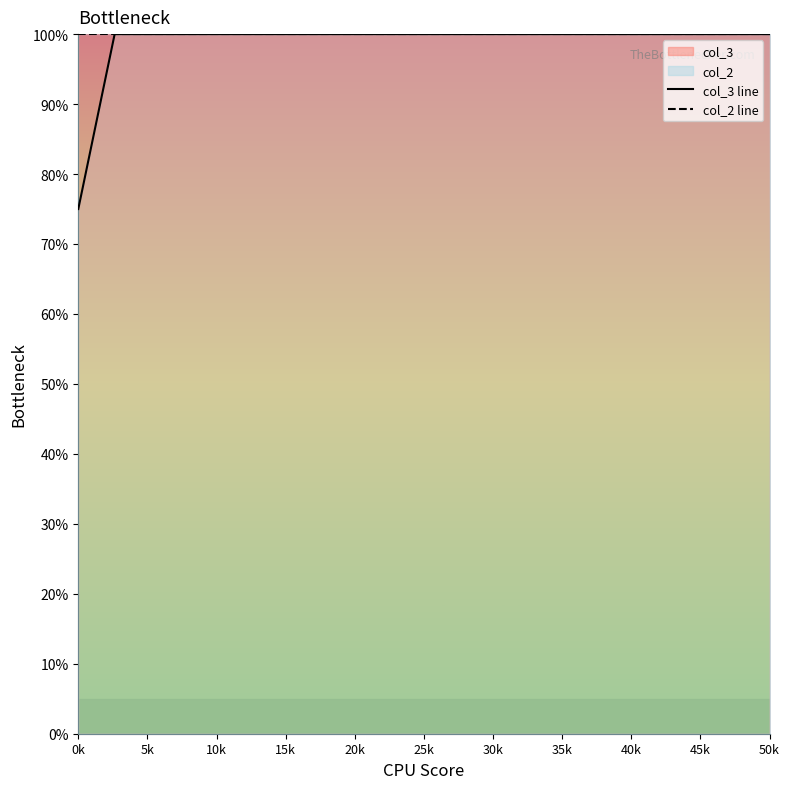

Rank the series by their maximum value, from lowest to highest.

col_3 line, col_2 line